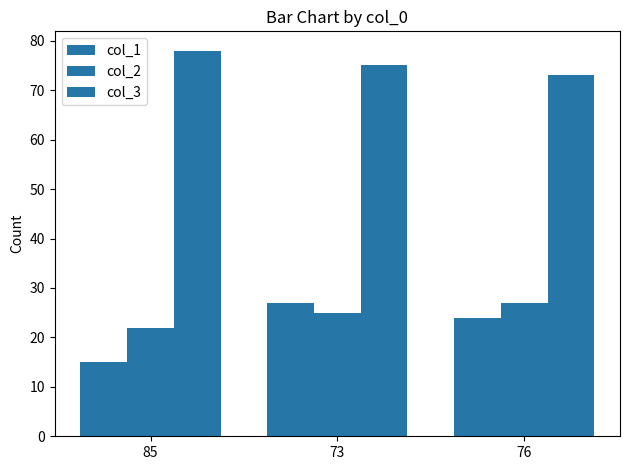

True or false: col_2 has a value of 27 at 76.

True